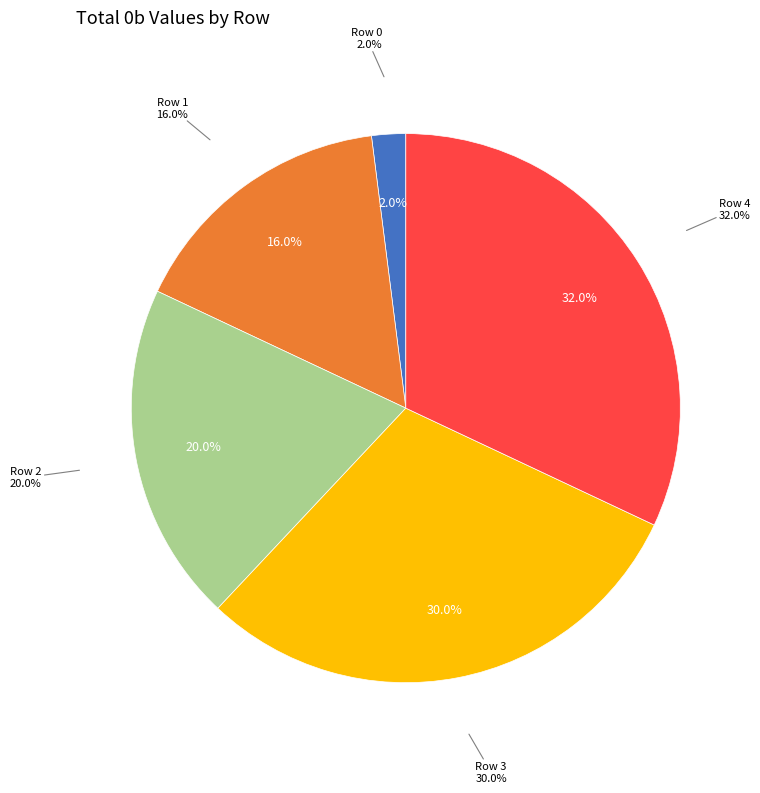

Count the number of slices in the pie.

5